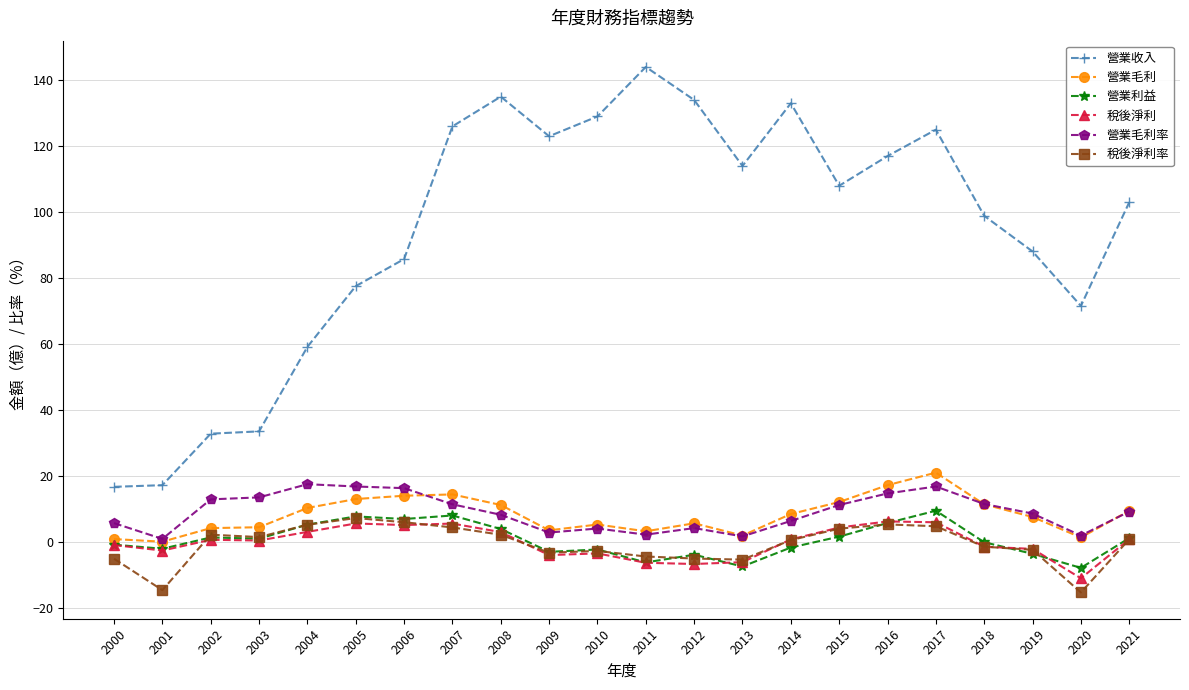

What is the highest value of the 營業毛利率 series?

17.6